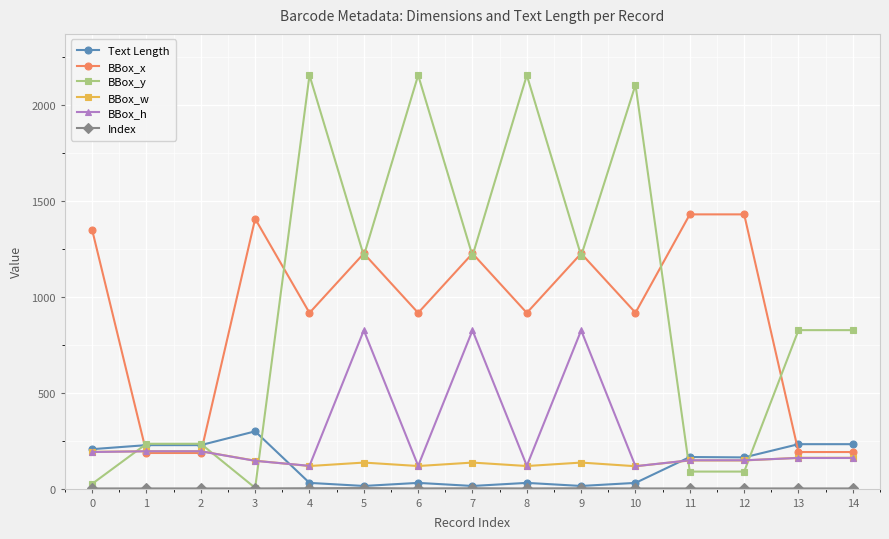

True or false: BBox_w has more than 0 interior local peaks.

True